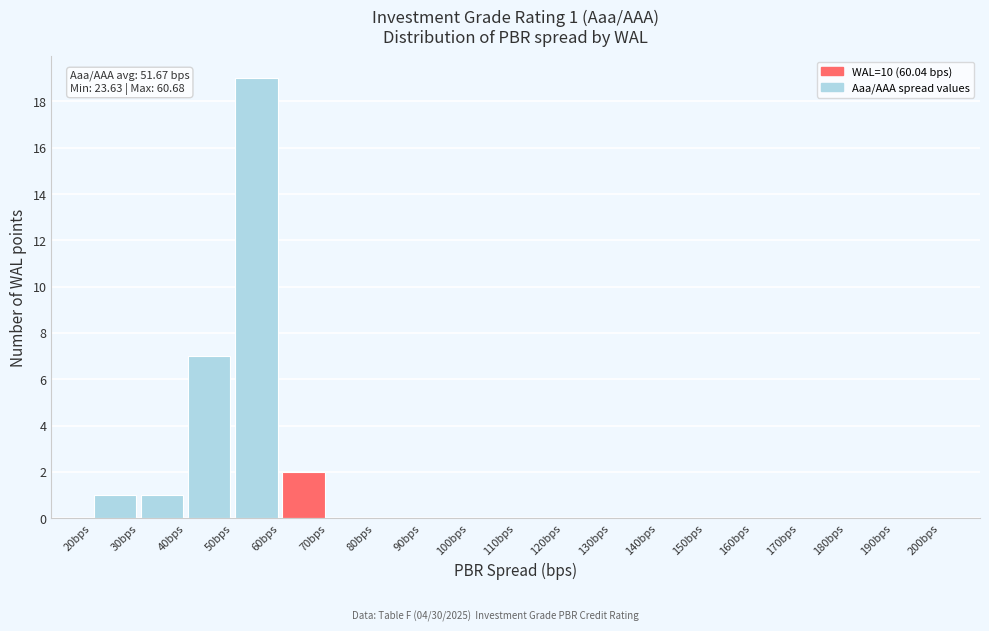

Over which range of the x-axis is the bar tallest?

50 to 60